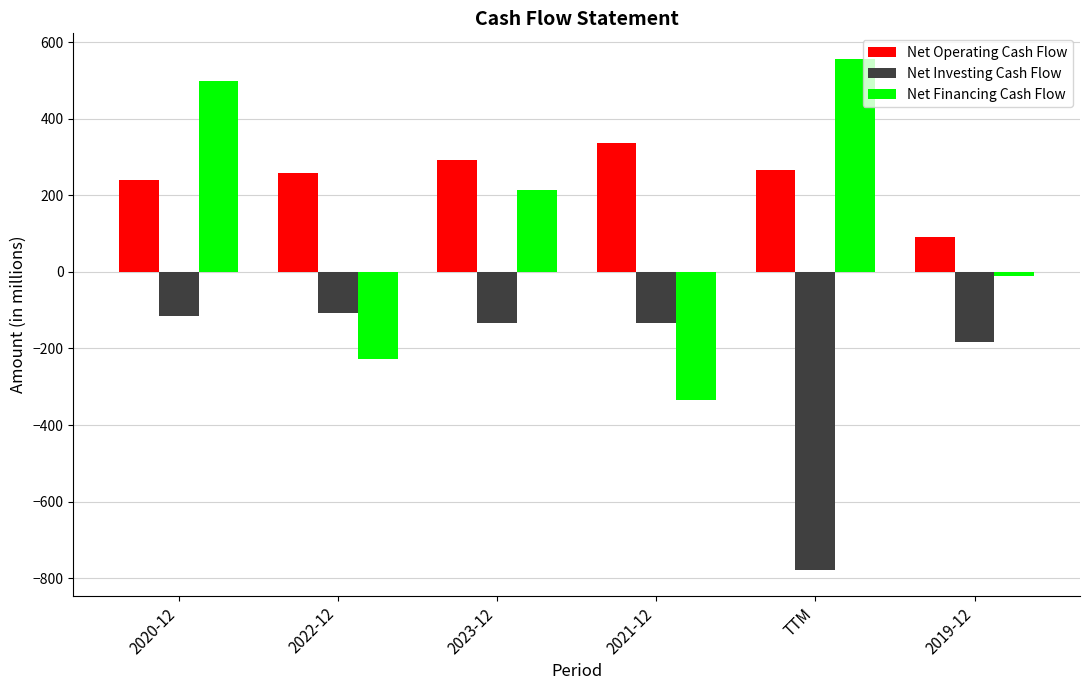

How many bars are there in each group?

3